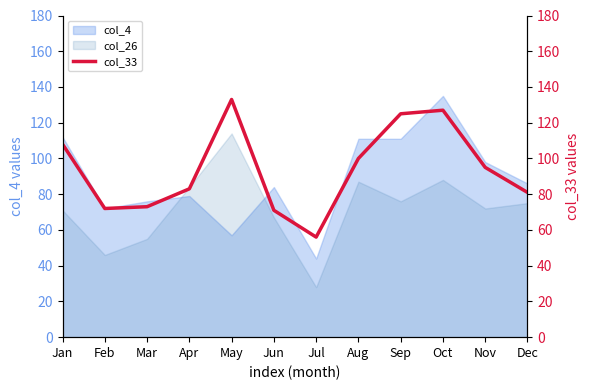

Where is the data nearest to the value 94?

Nov